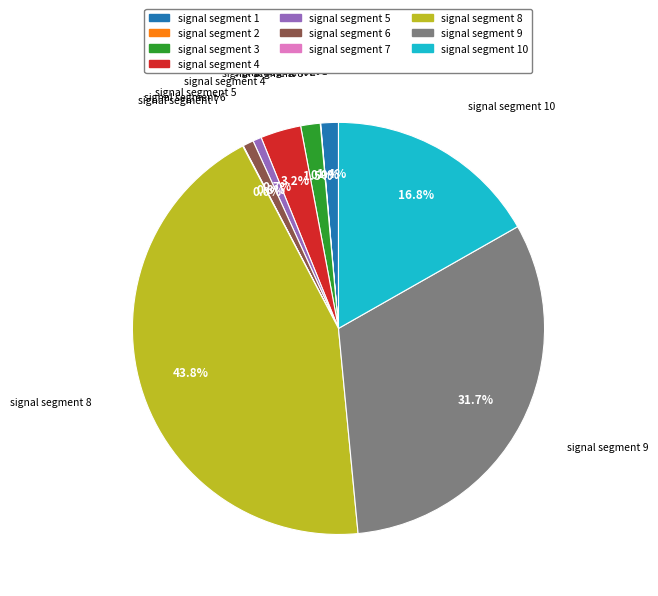

Between signal segment 4 and signal segment 3, which is larger?

signal segment 4